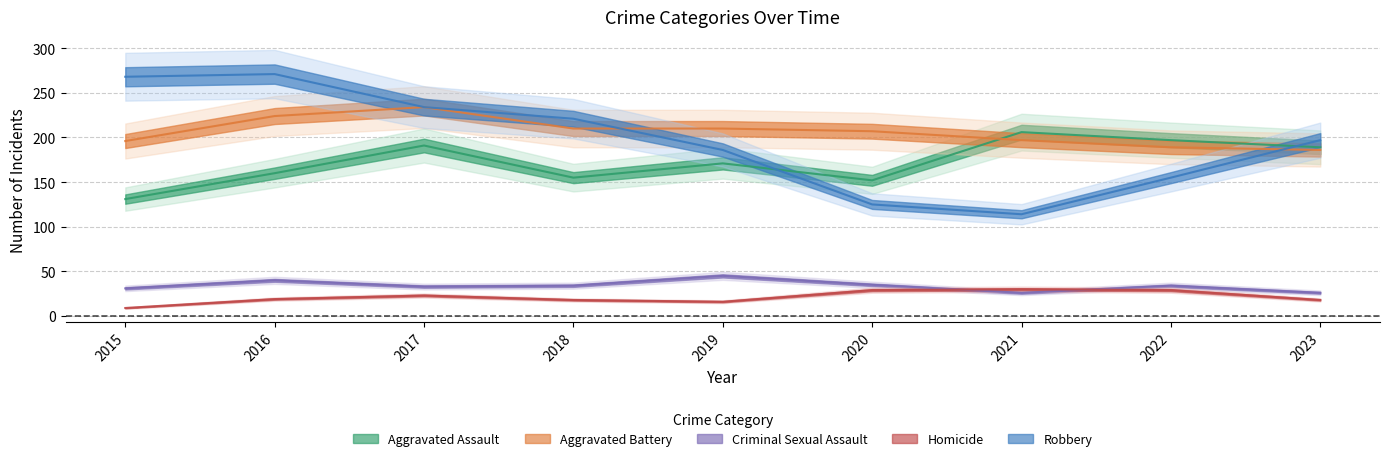

The value of Aggravated Battery at 2017 is 124. True or false?

False